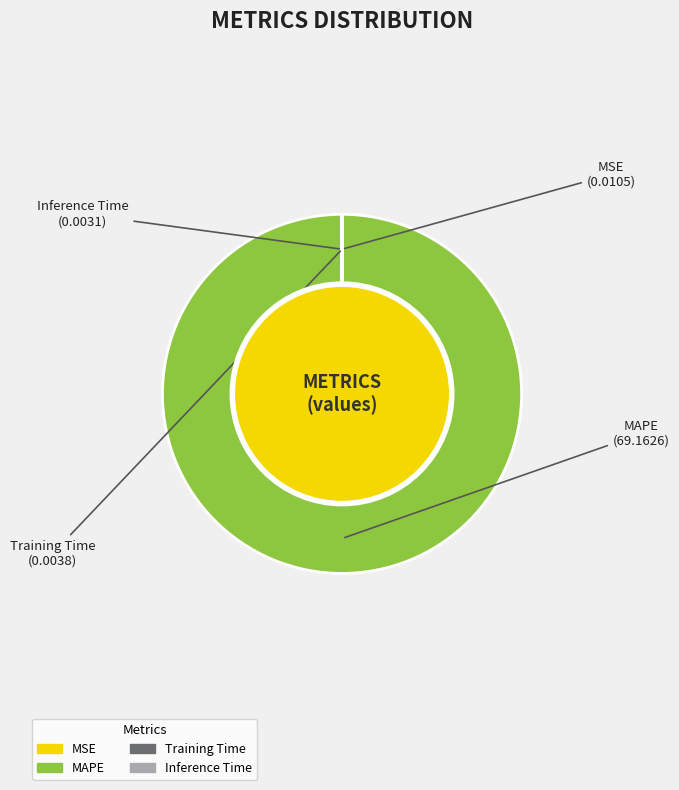

Which category accounts for the majority?

MAPE